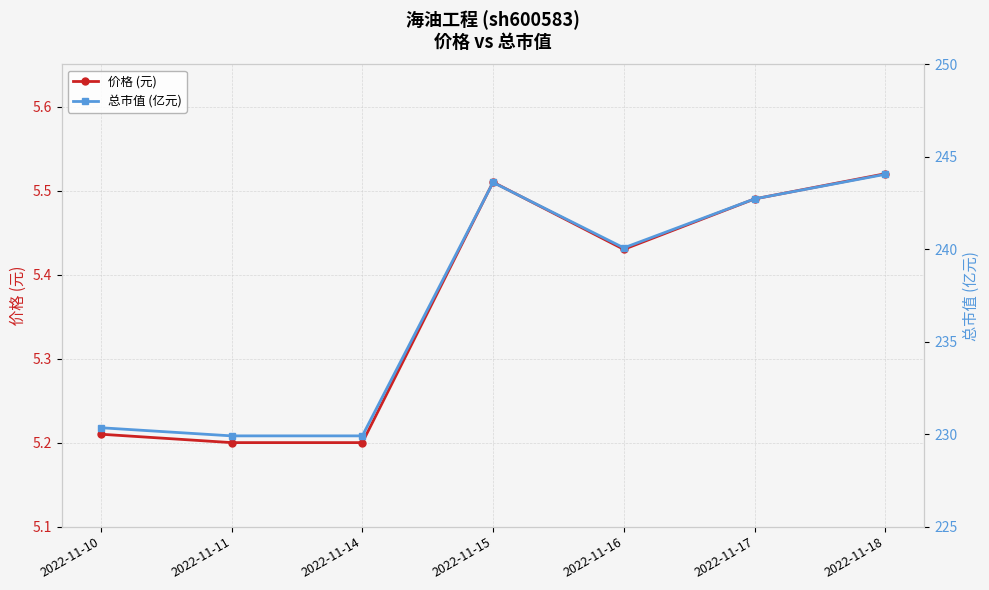

True or false: 总市值 (亿元) and 价格 (元) cross at least once.

False